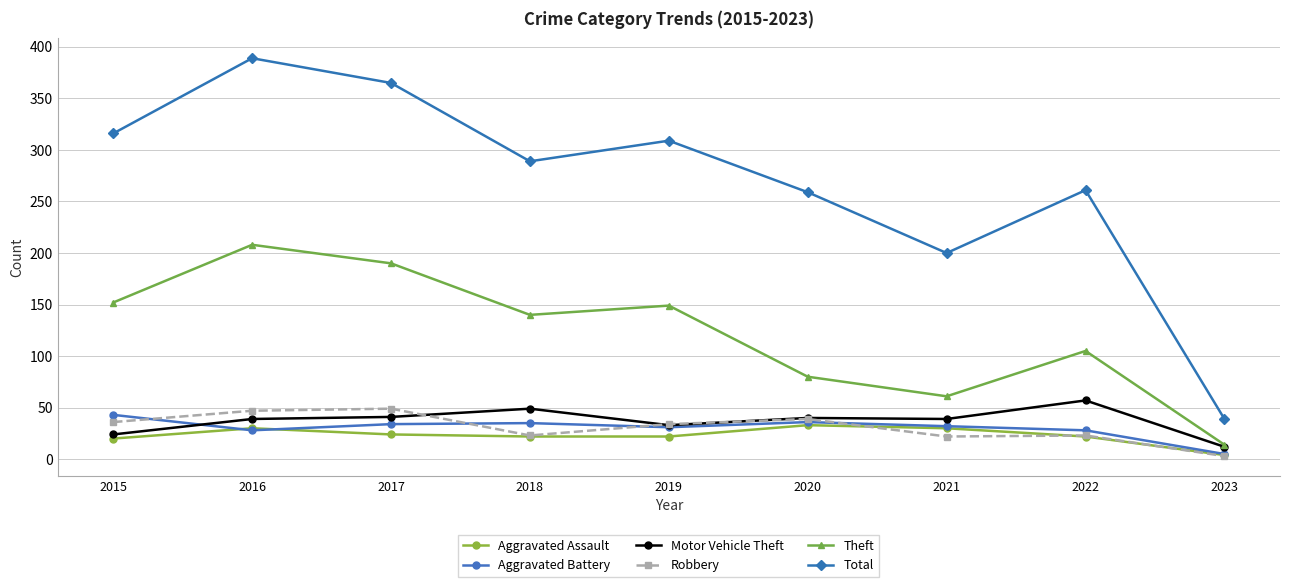

What is the difference between the highest and lowest values at 2022?

239